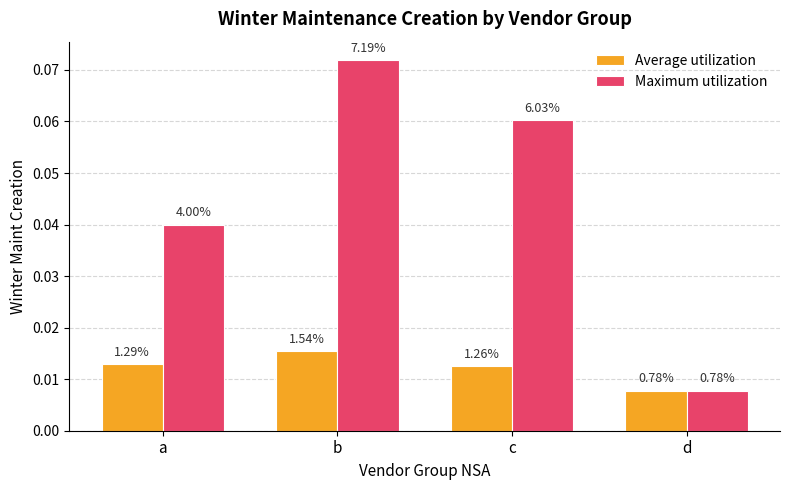

List the series in order of their overall mean, lowest first.

Average utilization, Maximum utilization